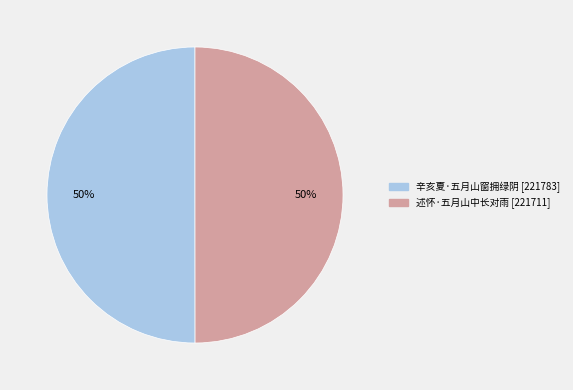

Approximately how many times larger is the value at 述怀·五月山中长对雨 compared to 辛亥夏·五月山窗拥绿阴?

1.0